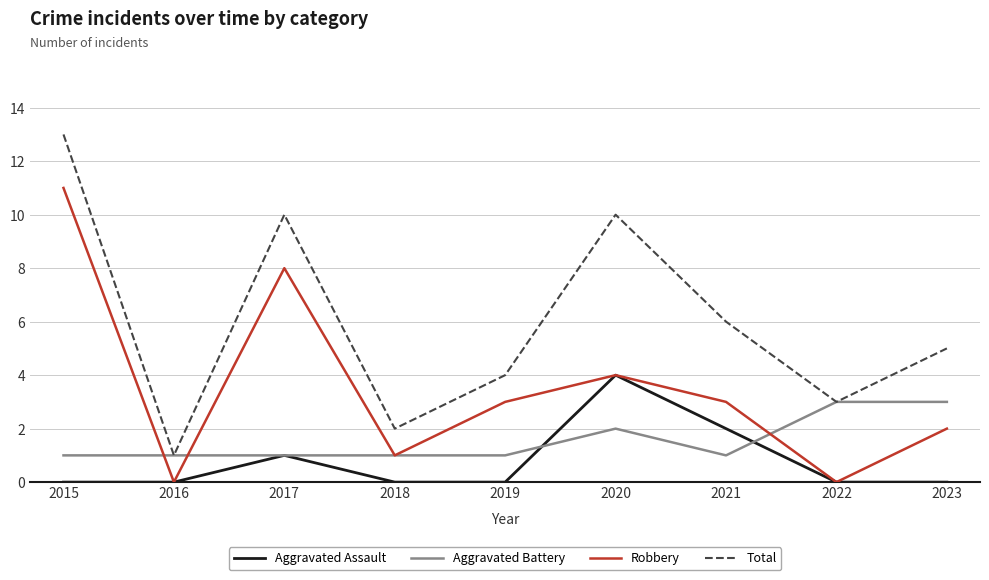

What value does the Aggravated Assault series have at 2020?

4